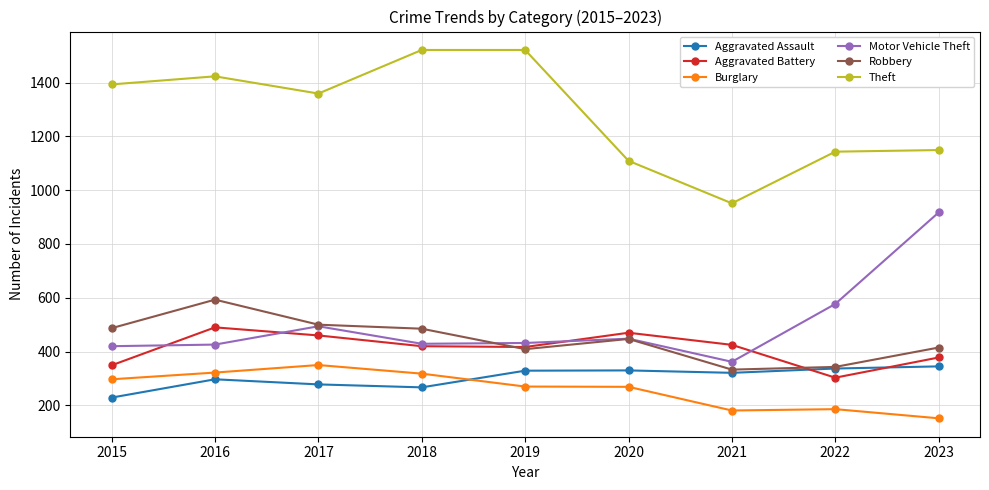

At how many categories does at least one series exceed 1297?

5